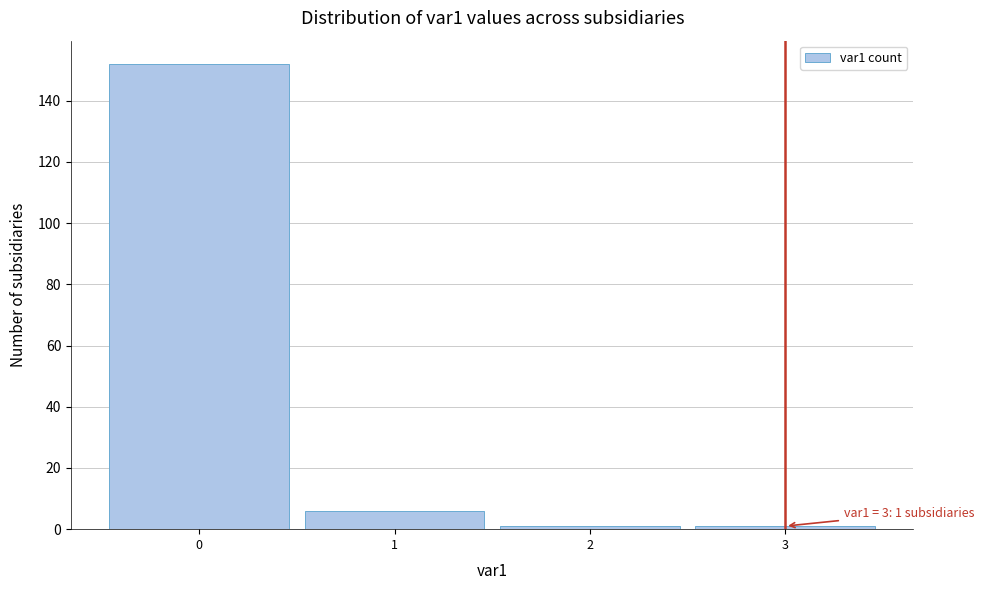

Over which range of the x-axis is the bar tallest?

-0.5 to 0.5